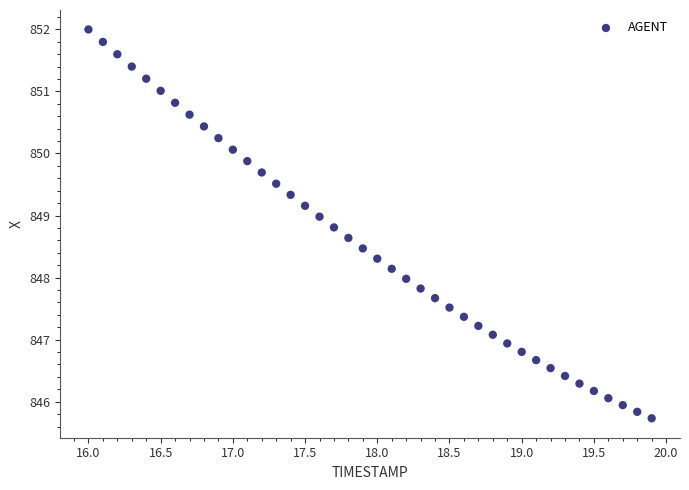

What is the range of X values (max minus min)?

3.9